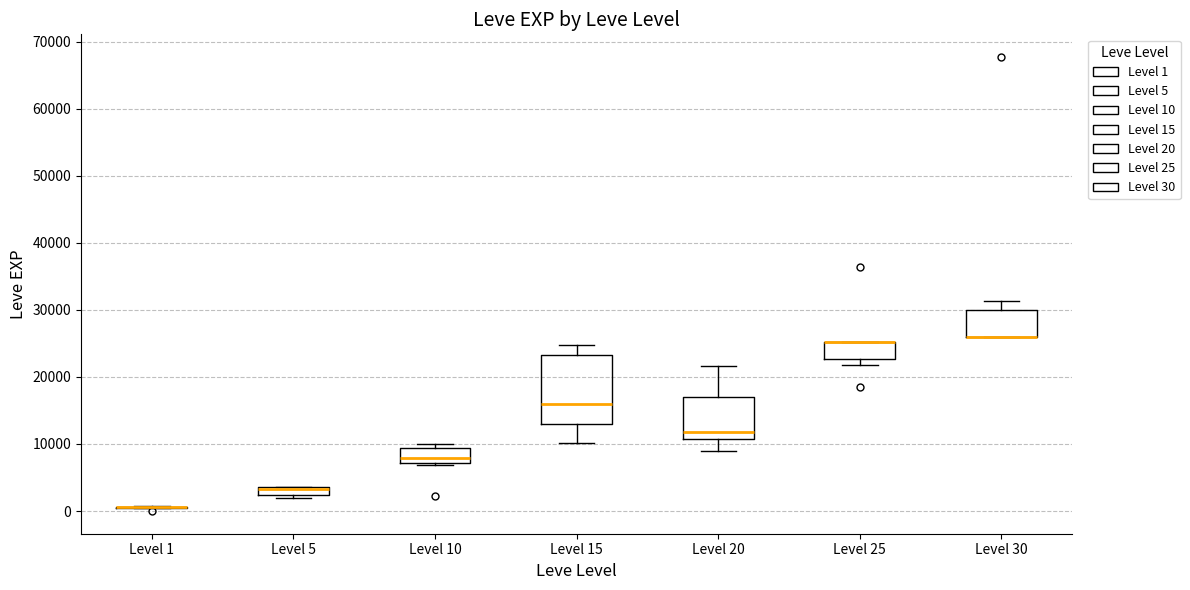

Comparing the boxes themselves (not the whiskers), which one is the tallest?

Level 15